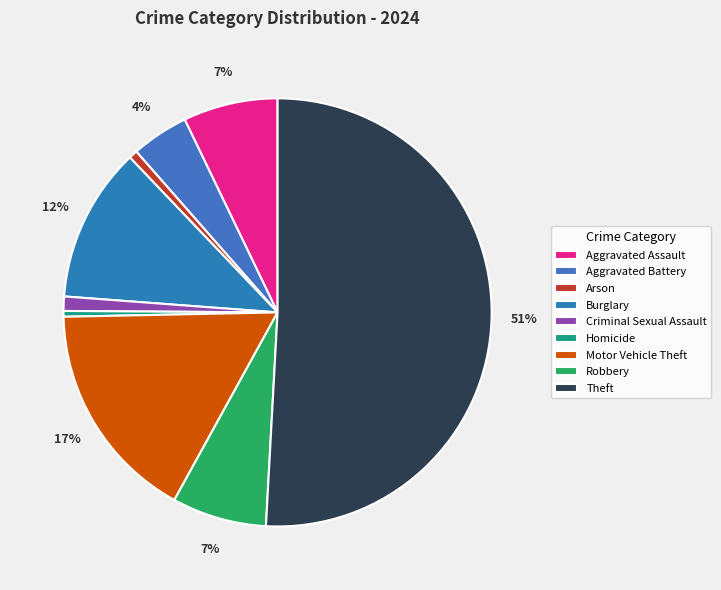

Rank the categories by value from highest to lowest.

Theft, Motor Vehicle Theft, Burglary, Aggravated Assault, Robbery, Aggravated Battery, Criminal Sexual Assault, Arson, Homicide